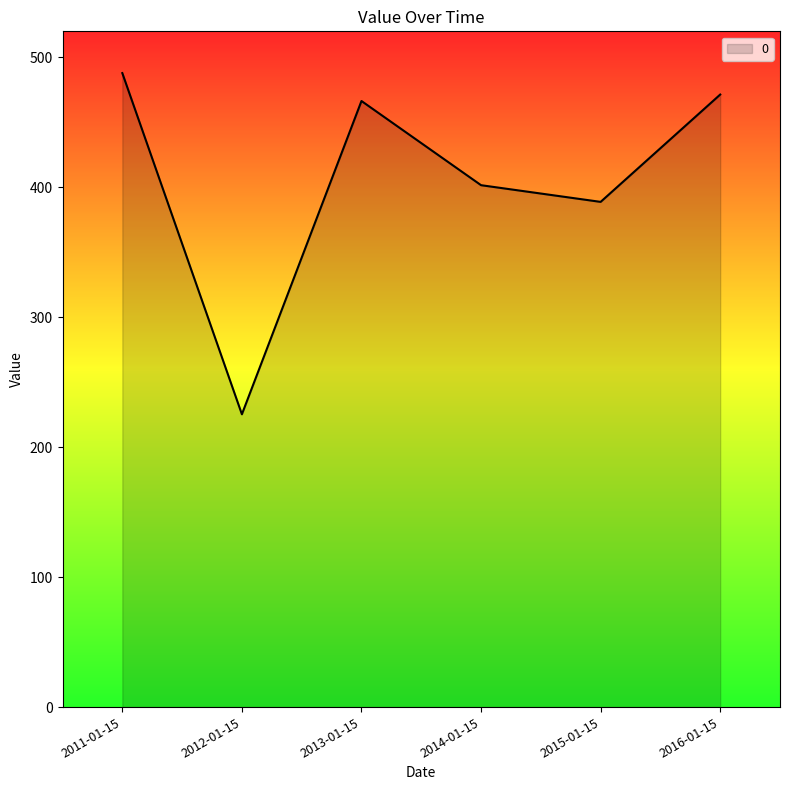

Which category has the lowest value across all series?

2012-01-15